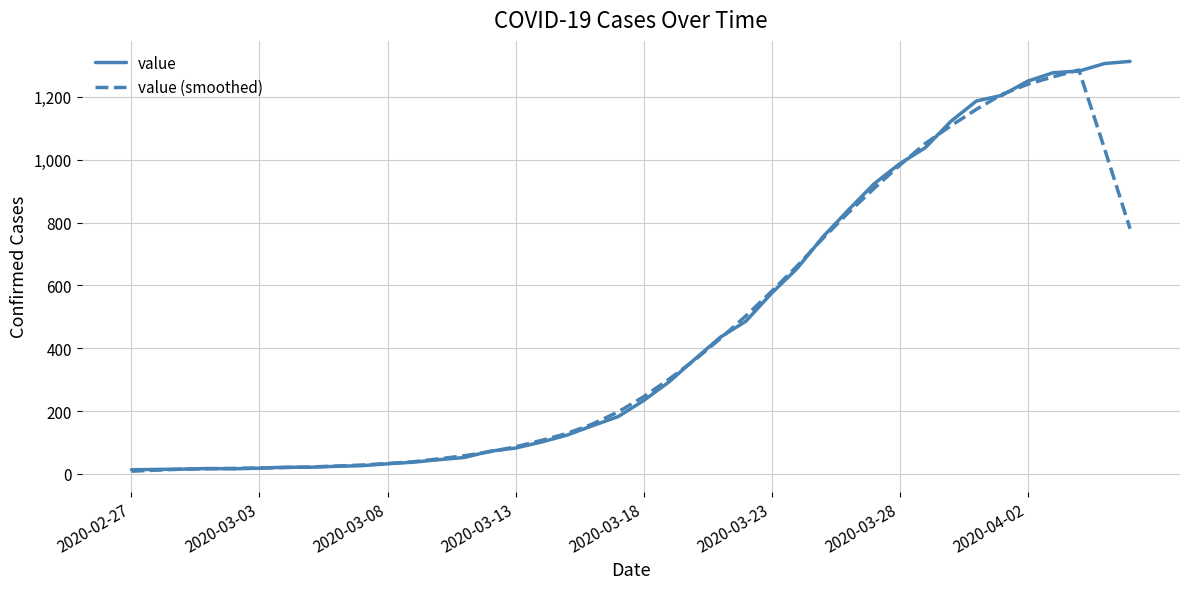

What is the greatest value displayed?

1313.0